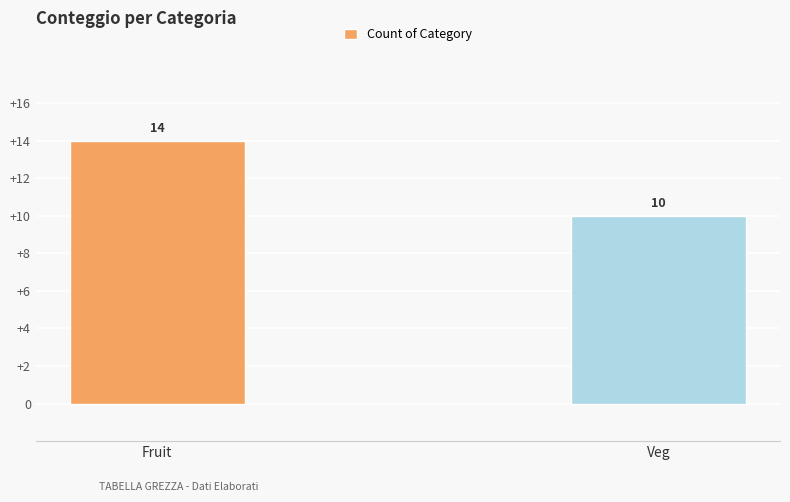

What is the maximum value shown in the chart?

14